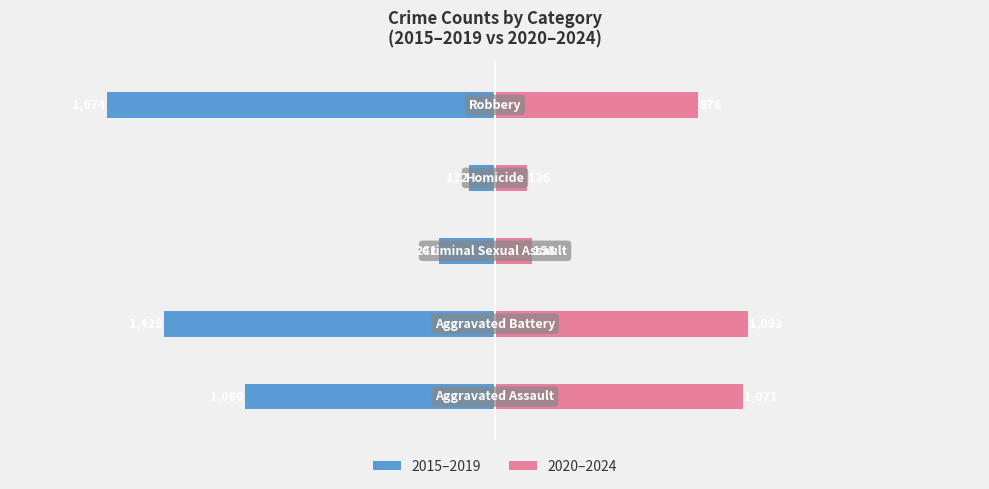

What is the sum of all 2020–2024 values?

3334